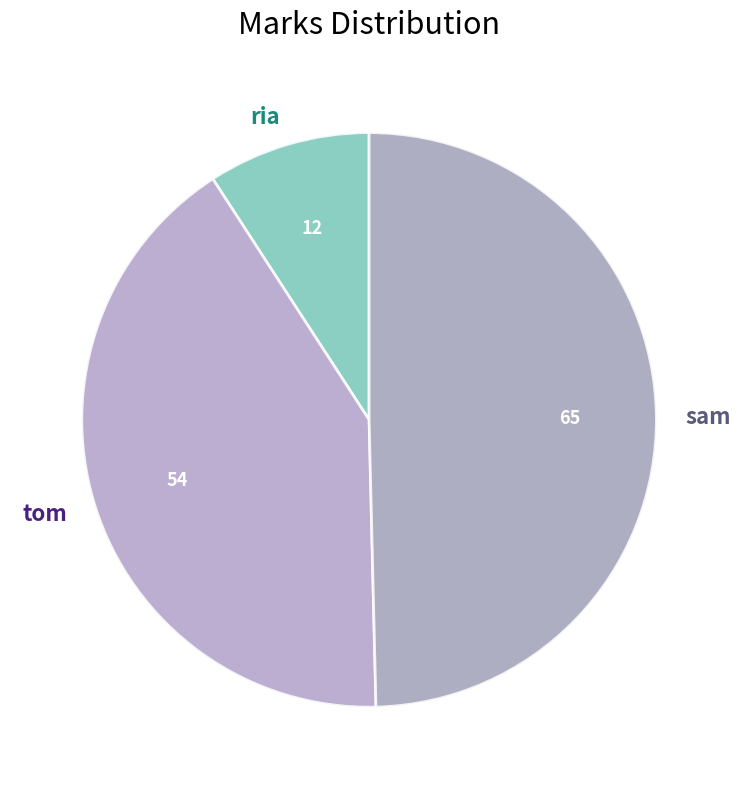

Count the number of slices in the pie.

3